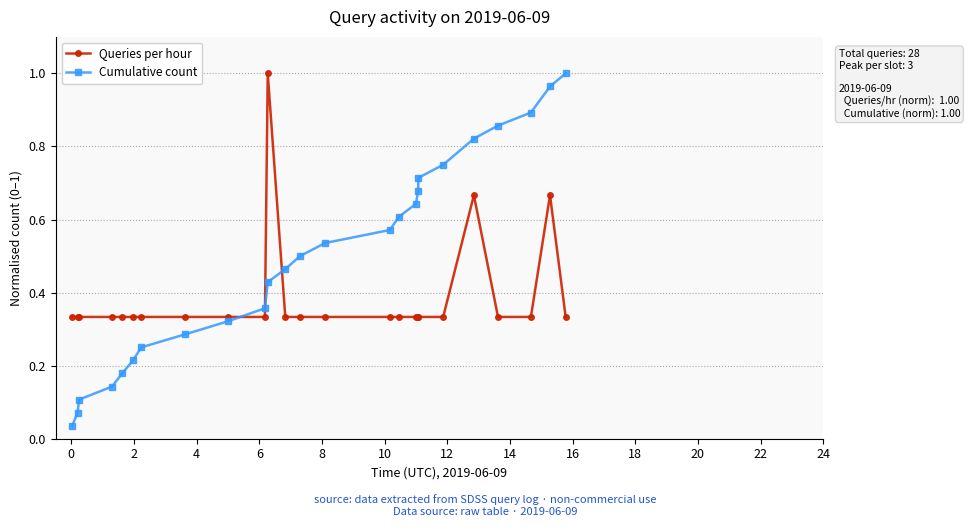

True or false: Cumulative count has more than 0 interior local peaks.

False